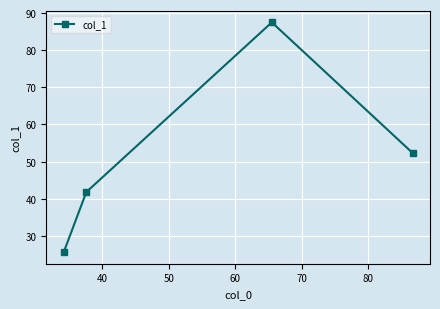

What is the difference between the maximum and second lowest values?

45.7